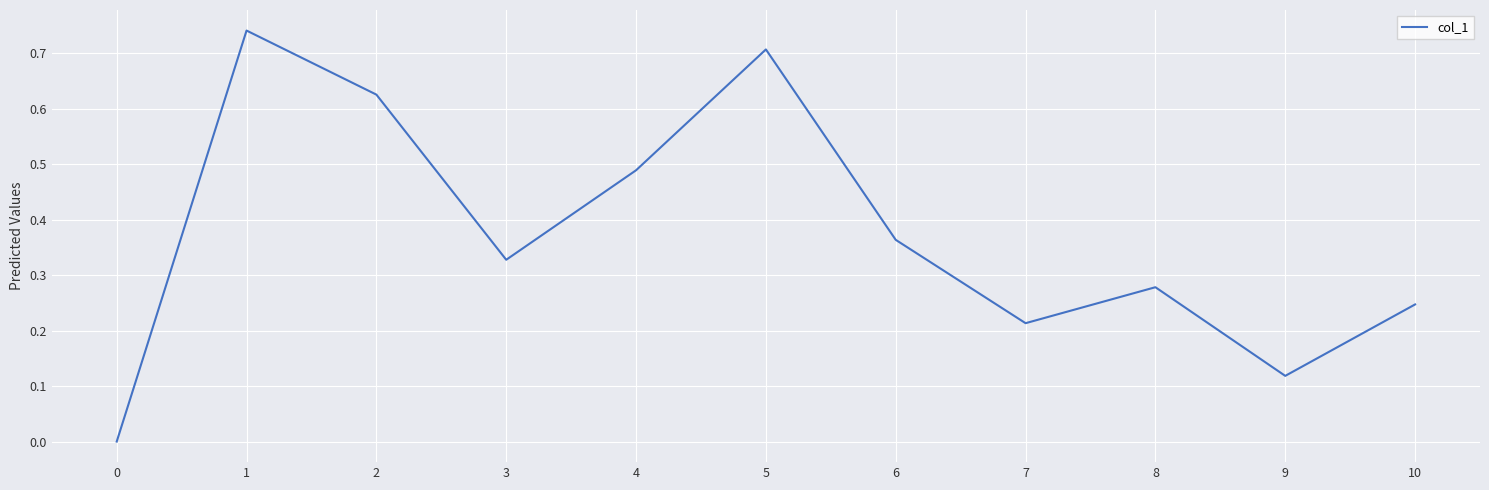

True or false: the data has more than 2 interior local peaks.

True